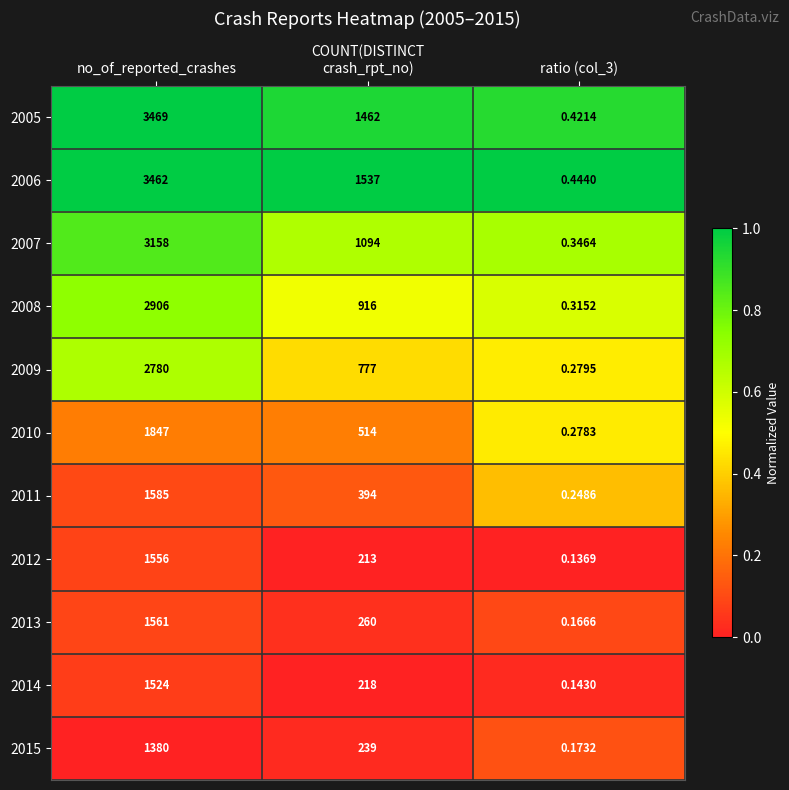

Which series has the largest range (max minus min)?

2005